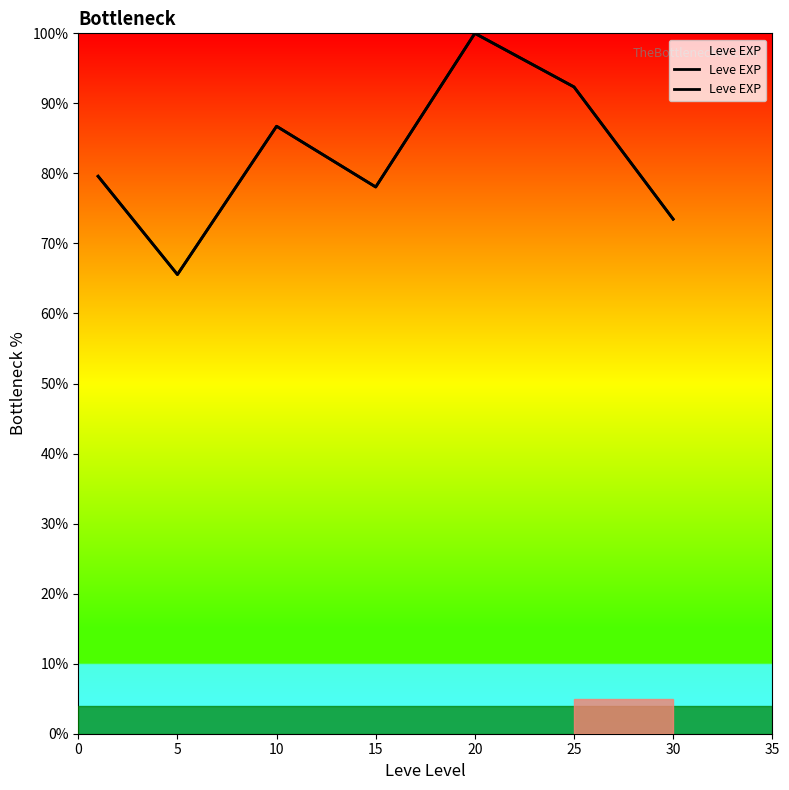

Does the chart display data point markers on the line(s)?

No